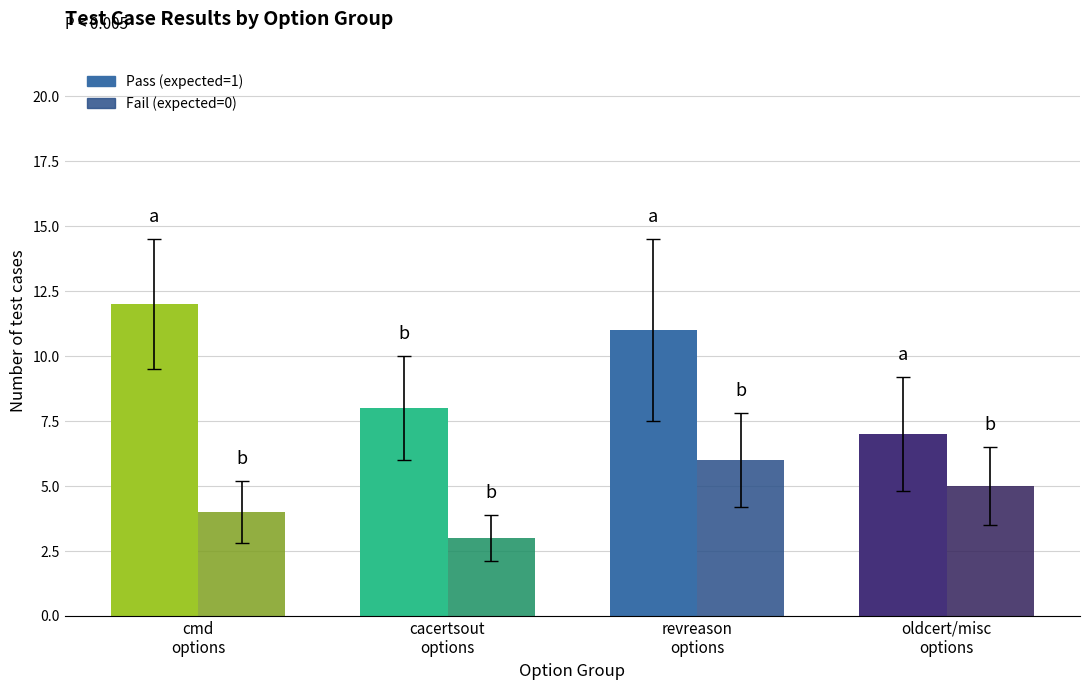

Reading right to left, extract all data points from this chart.

Pass (expected=1): 7	11	8	12
Fail (expected=0): 5	6	3	4